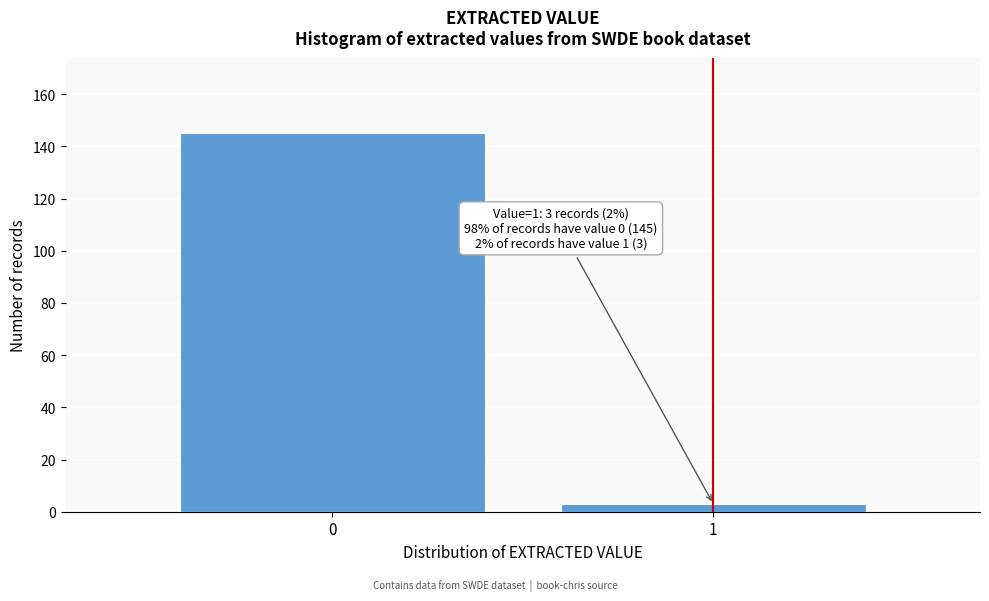

Reading left to right, list all the values displayed in this chart.

145	3